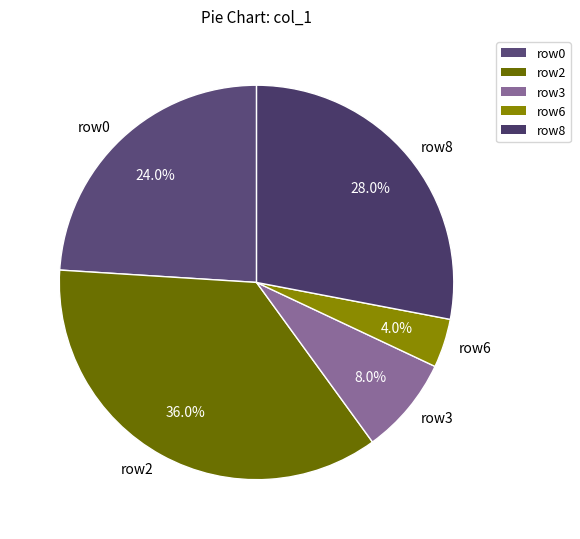

Which slice is the largest?

row2